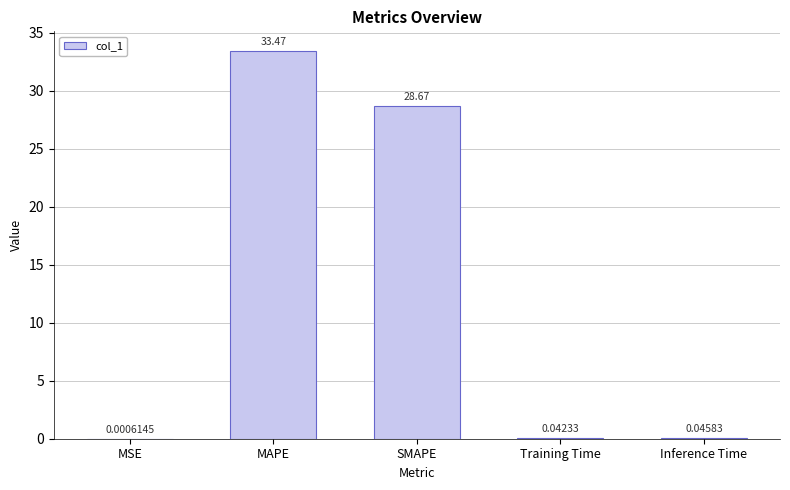

The chart shows a value of 6.3 at SMAPE. True or false?

False